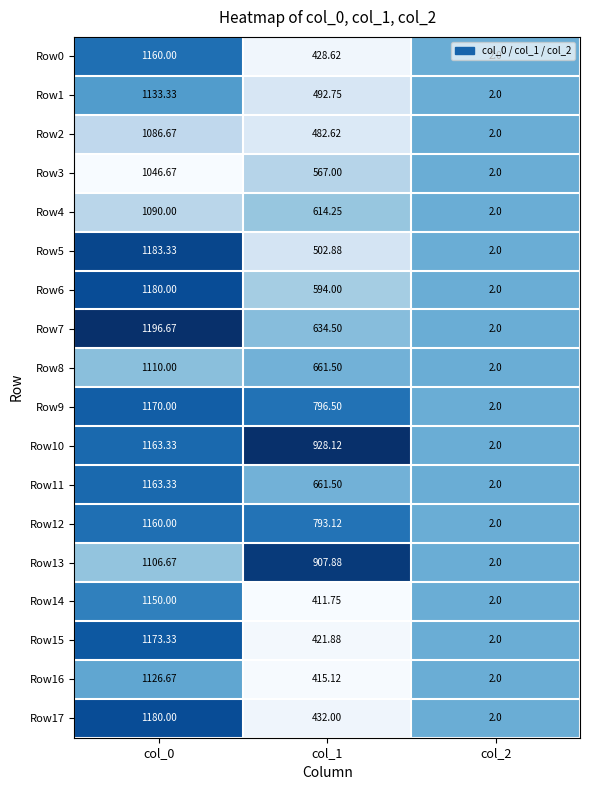

What is the spread (max minus min) of values at col_1?

516.4